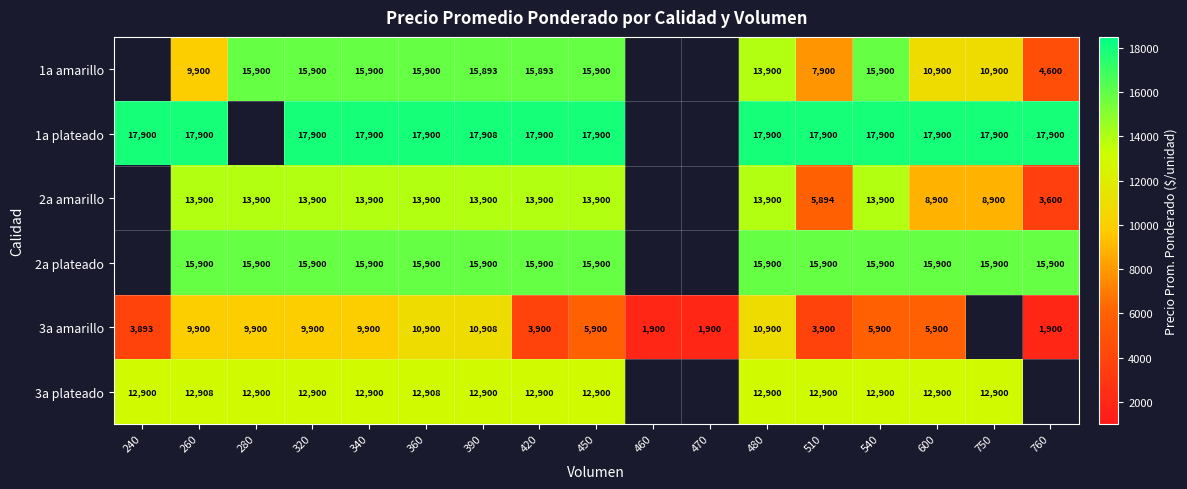

What is the difference between the 1a amarillo values at 540 and 420?

7